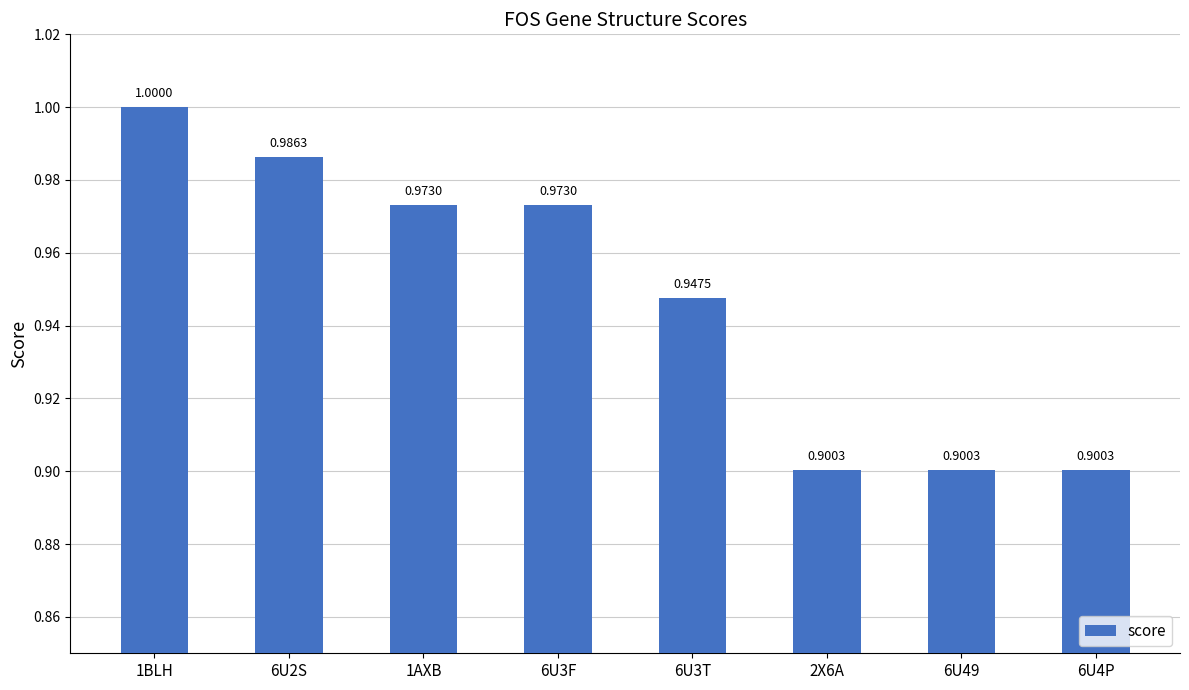

Between 6U49 and 1BLH, which is larger?

1BLH